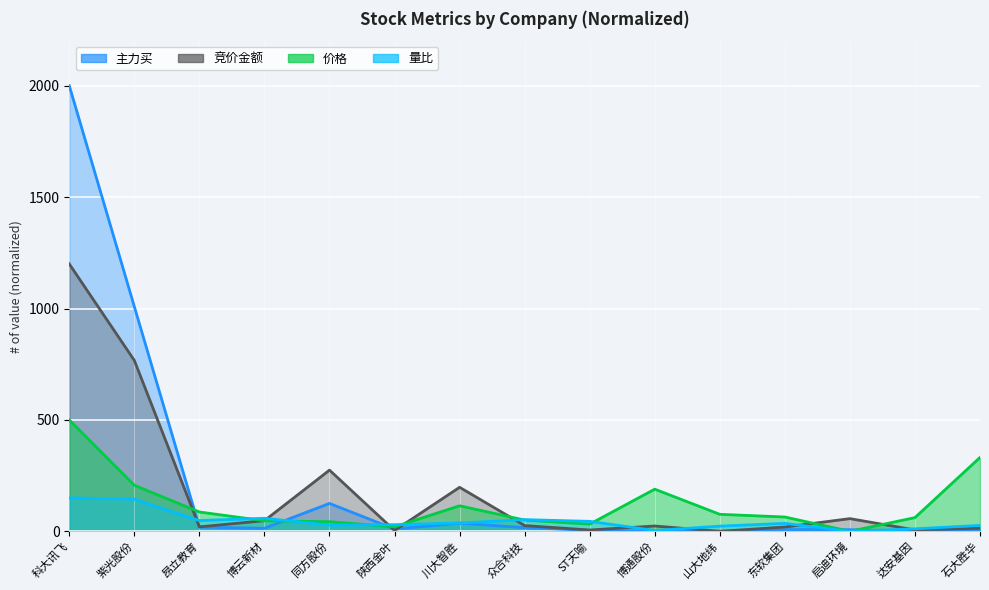

Which series has the largest range (max minus min)?

主力买